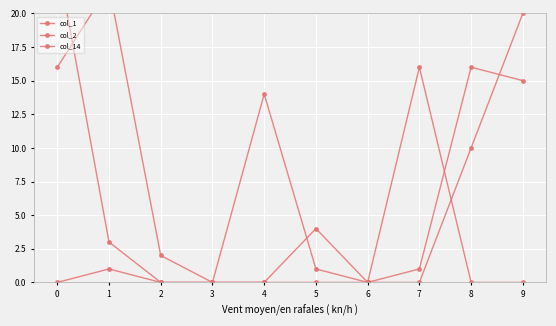

Is this an area chart (filled region under the line)?

No